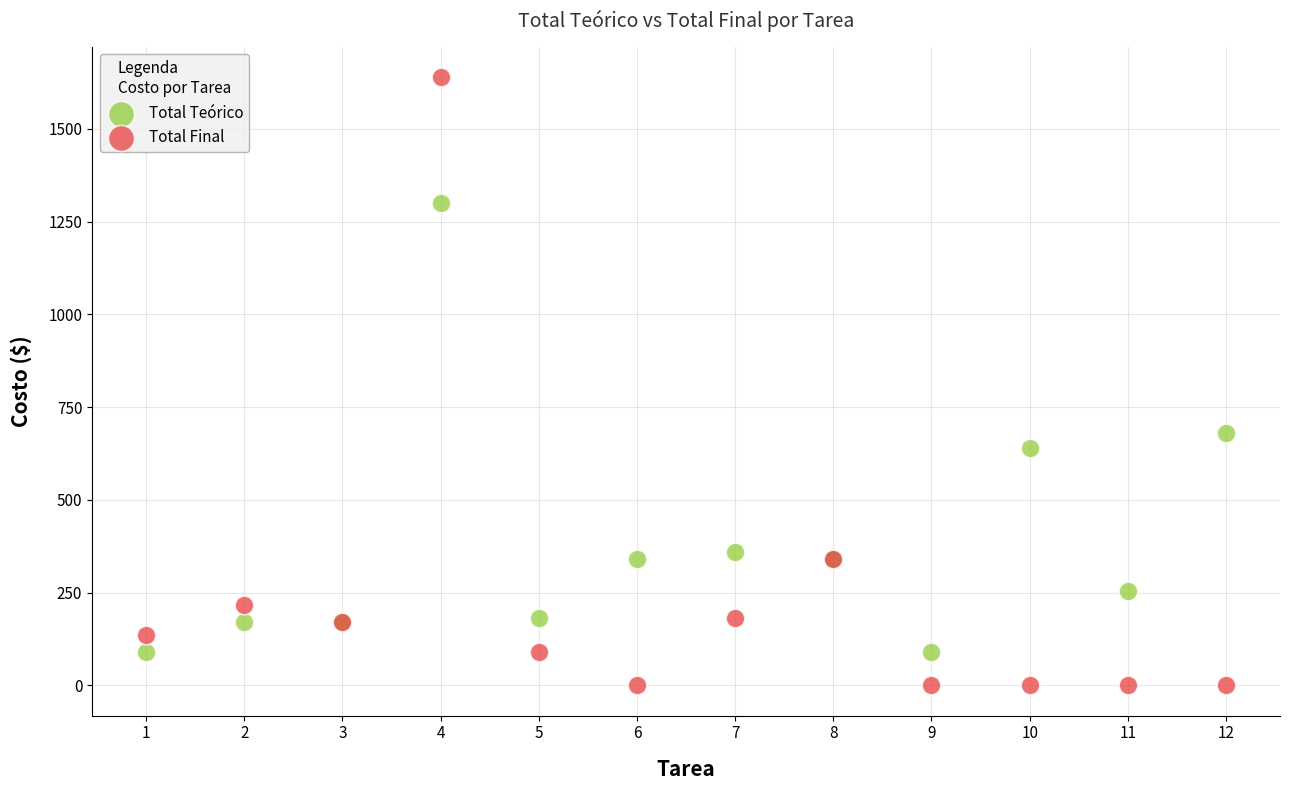

Which series has the widest spread of Y values?

Total Final